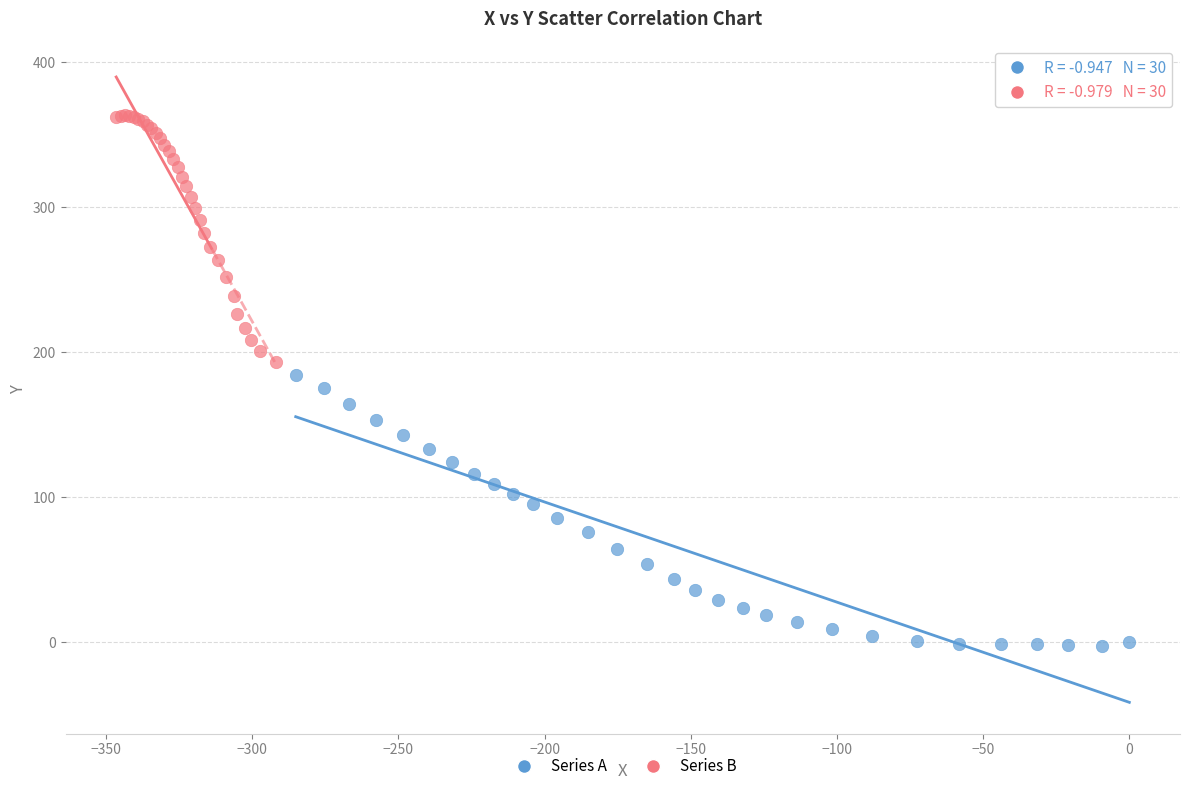

Which series contains the highest Y value?

Series B